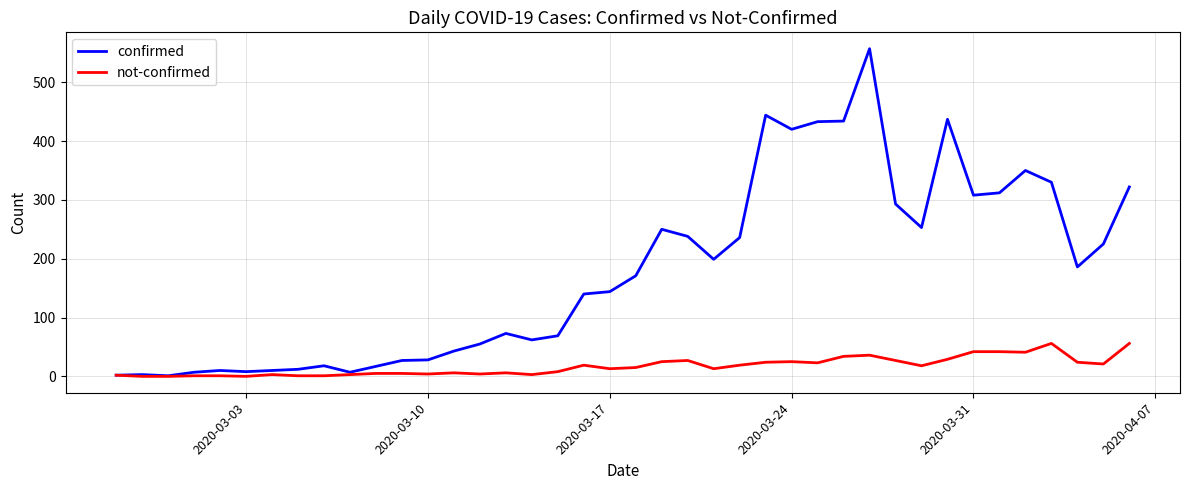

At how many categories does at least one series exceed 454?

1